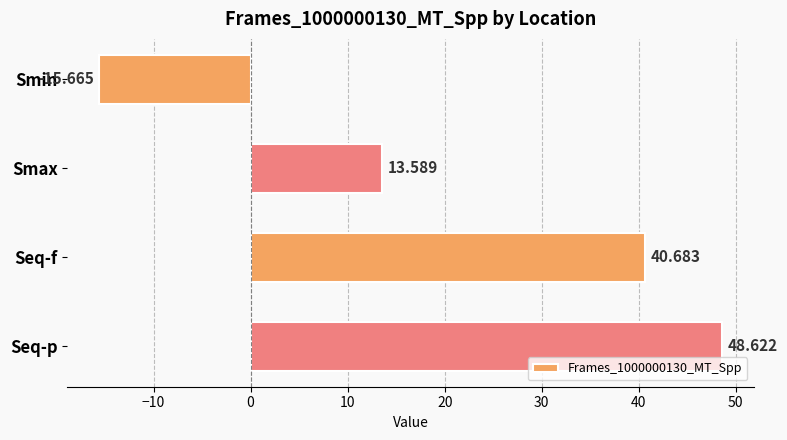

What is the greatest value displayed?

48.6